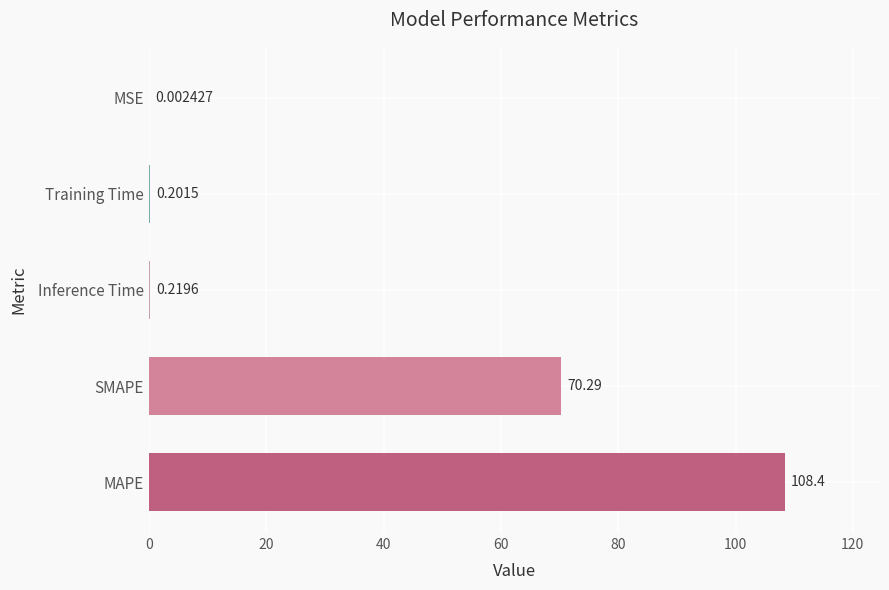

What is the change in value from MAPE to Training Time?

-108.2